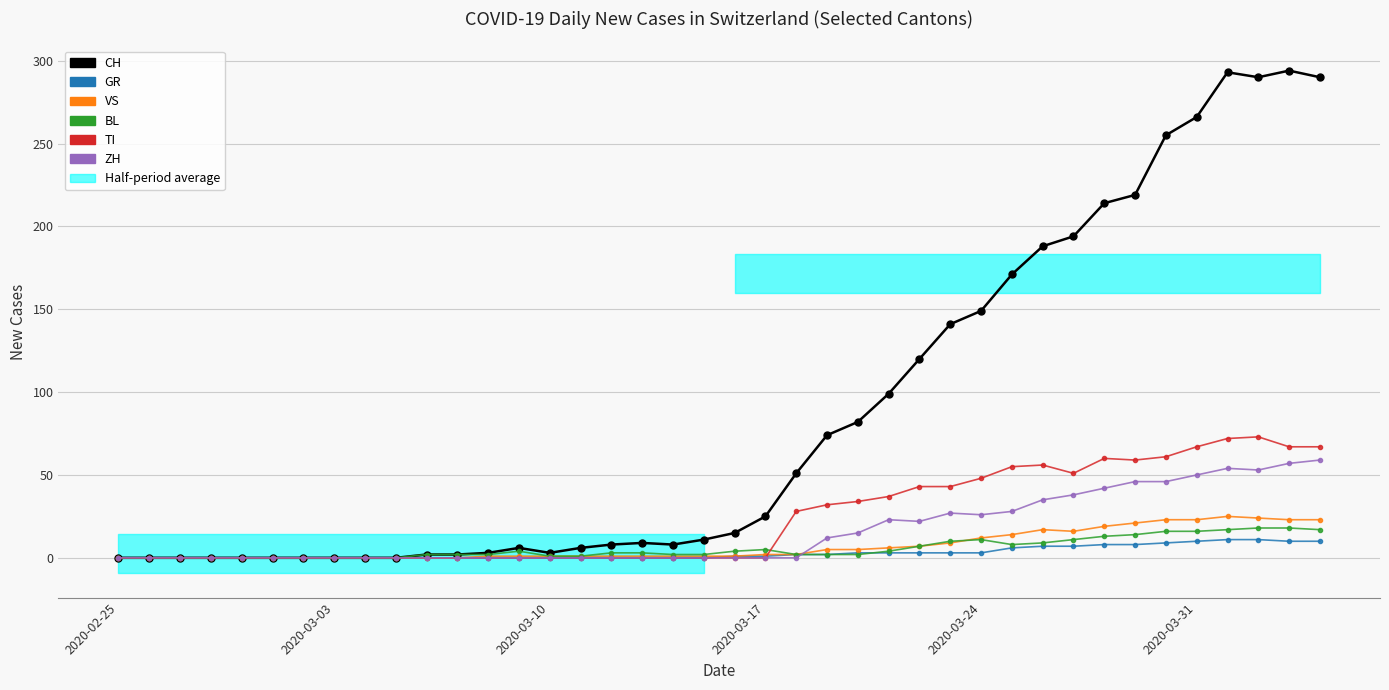

True or false: BL and VS intersect in this chart.

True